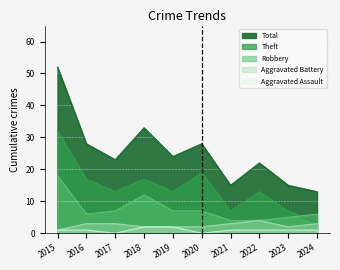

How many lines are shown in the chart?

5